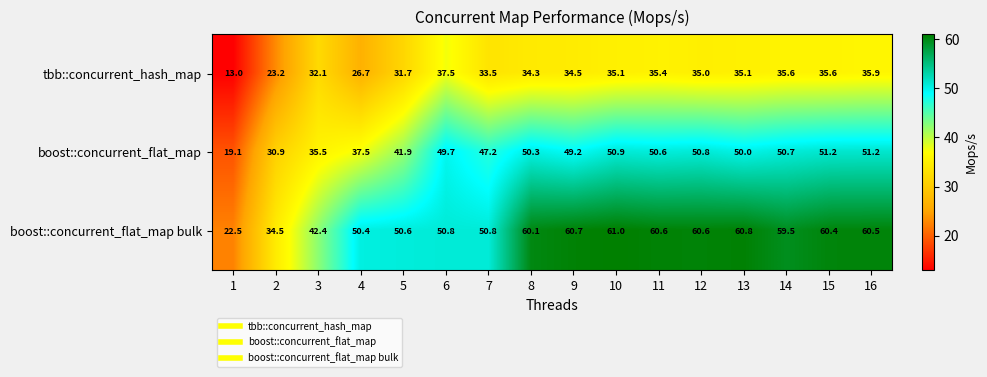

Where does the boost::concurrent_flat_map series first go above 50?

8